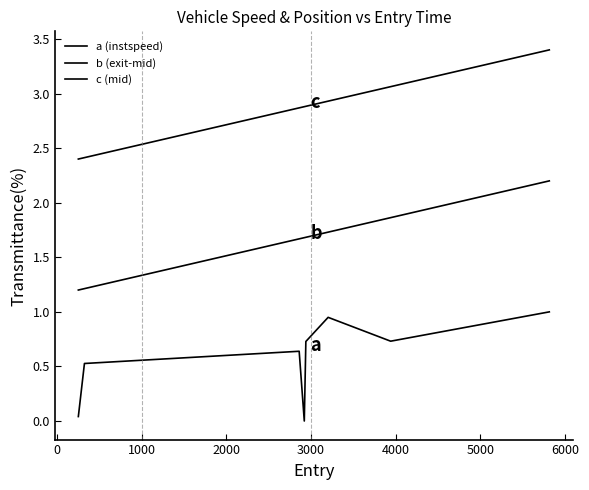

Rank the series by their maximum value, from lowest to highest.

a (instspeed), b (exit-mid), c (mid)